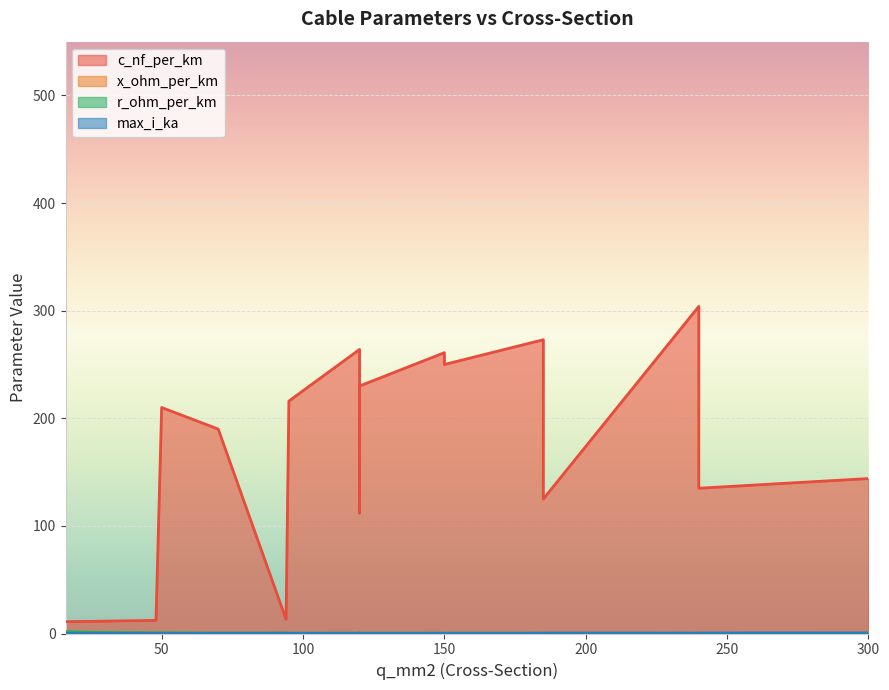

How many lines are shown in the chart?

4